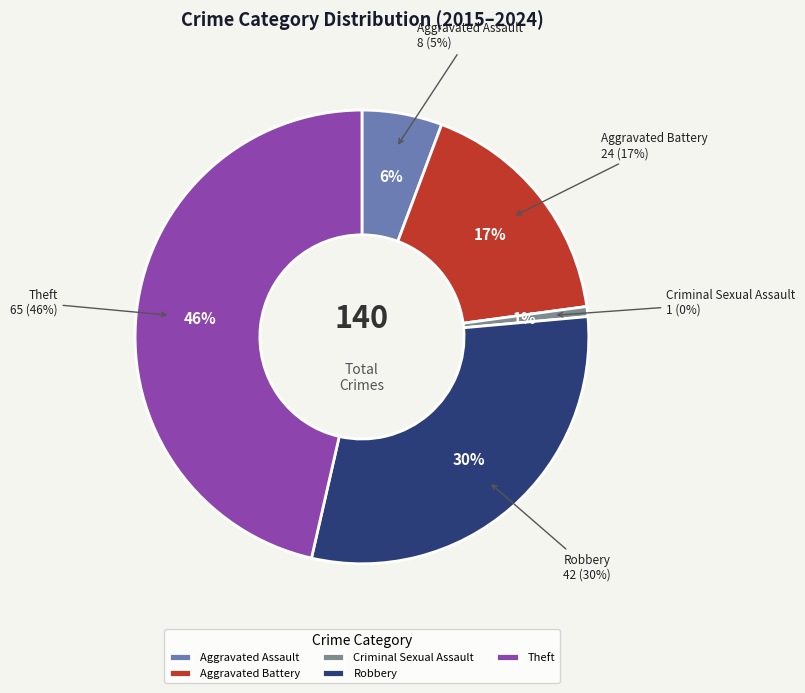

To the nearest percent, what portion does Robbery represent?

30%